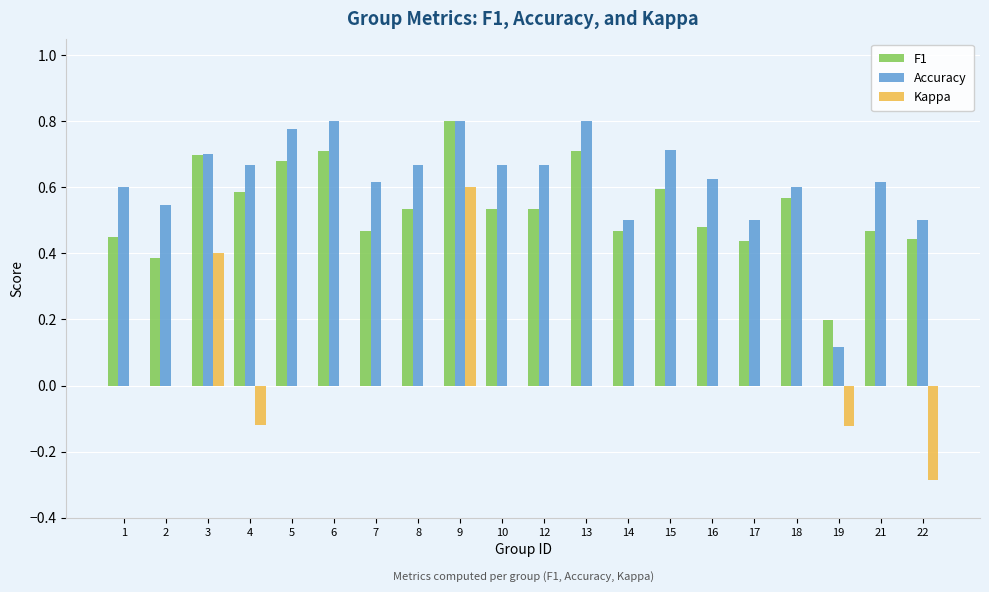

What is the sum of the Accuracy values at 12 and 14?

1.2